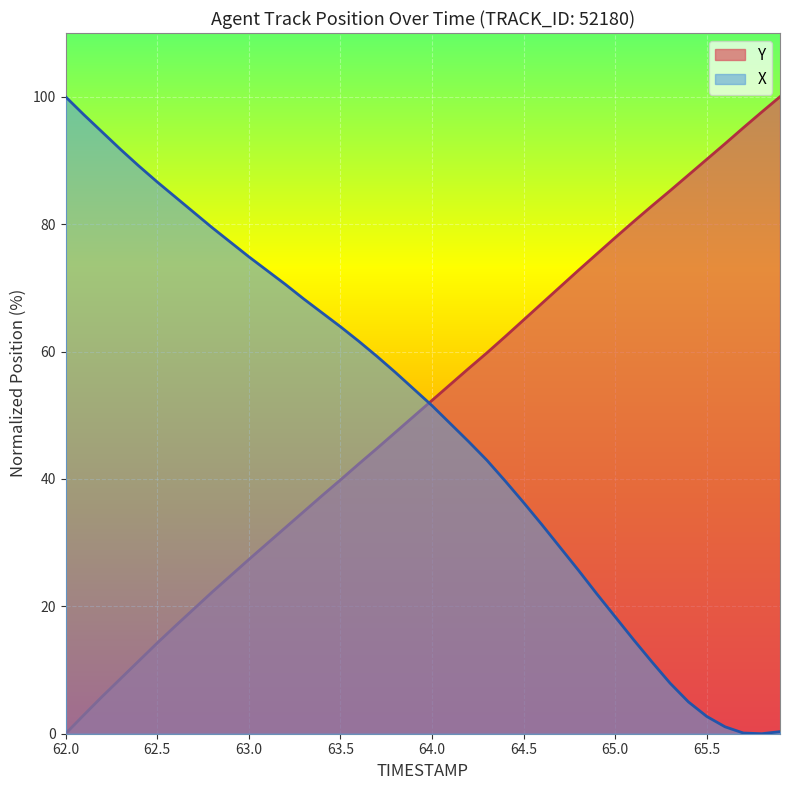

What is the difference between the second highest and minimum values in the Y series?

97.6